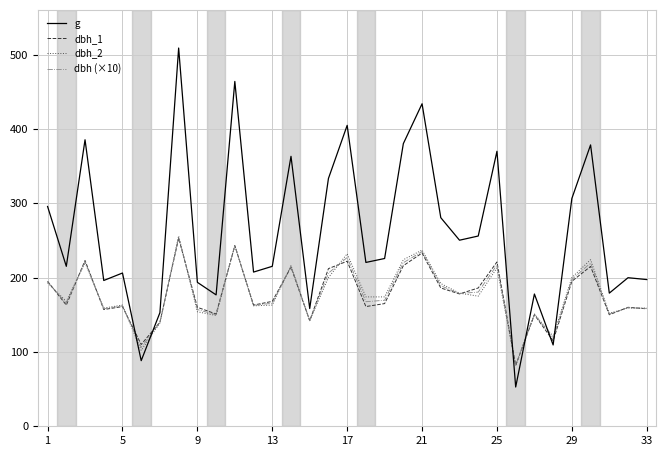

Which series has the largest total across all categories?

g